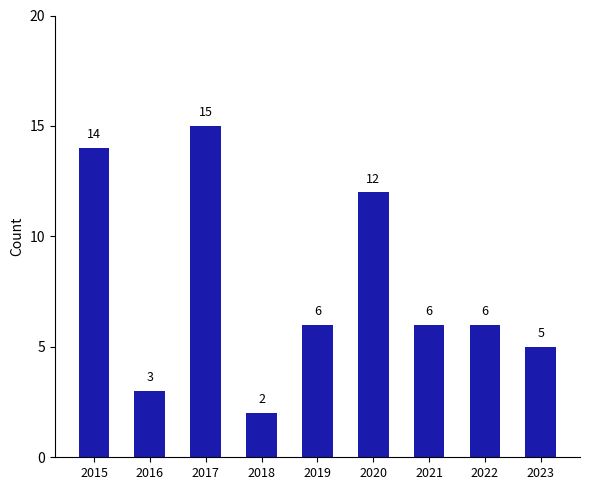

True or false: the data shows 8 at 2015.

False